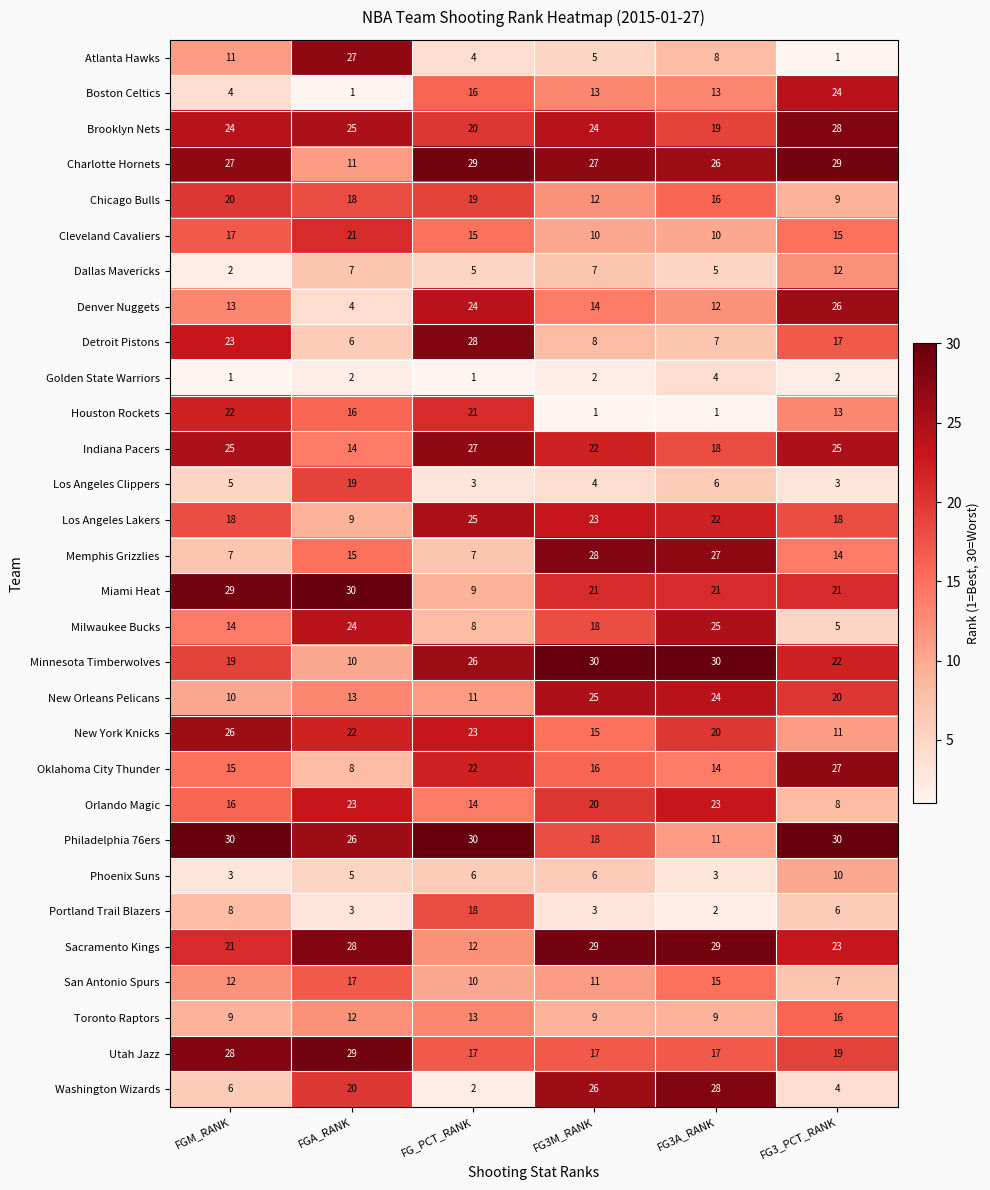

Is the value of Washington Wizards at FG3M_RANK greater than the value of Orlando Magic at FG3A_RANK?

Yes